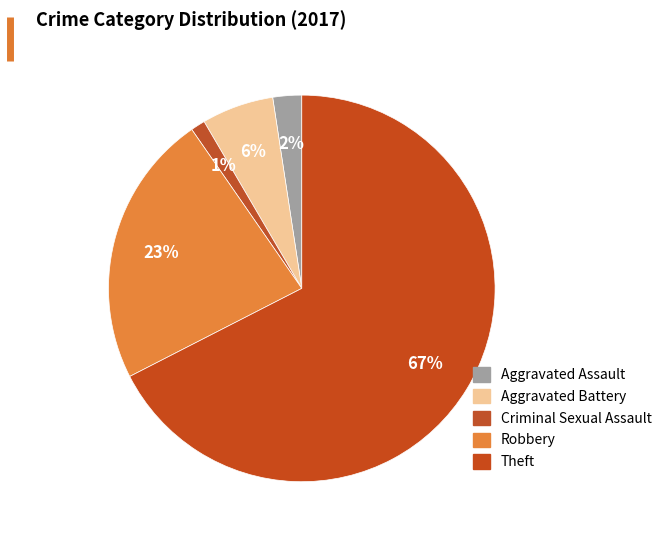

Which slice is the smallest?

Criminal Sexual Assault